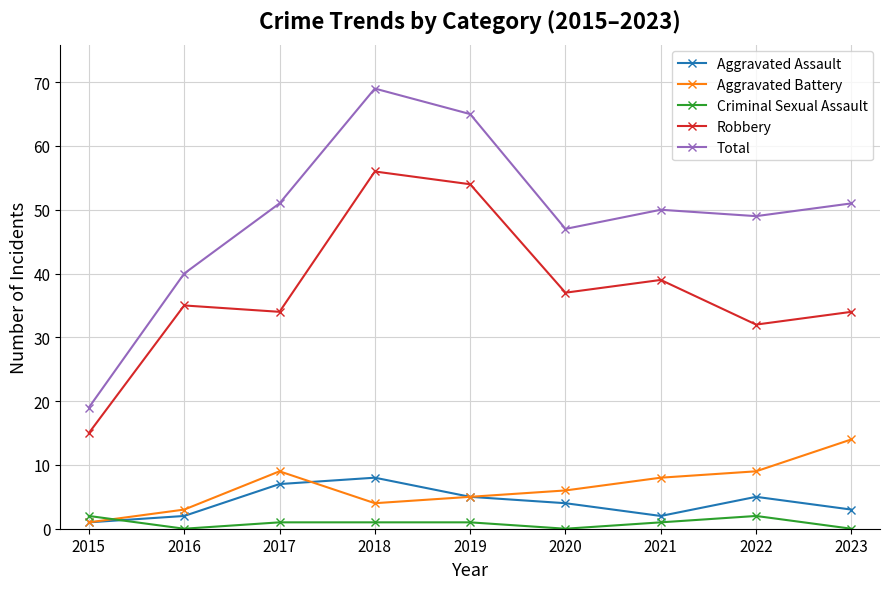

Reading right to left, list all the values displayed in this chart.

Aggravated Assault: 3	5	2	4	5	8	7	2	1
Aggravated Battery: 14	9	8	6	5	4	9	3	1
Criminal Sexual Assault: 0	2	1	0	1	1	1	0	2
Robbery: 34	32	39	37	54	56	34	35	15
Total: 51	49	50	47	65	69	51	40	19